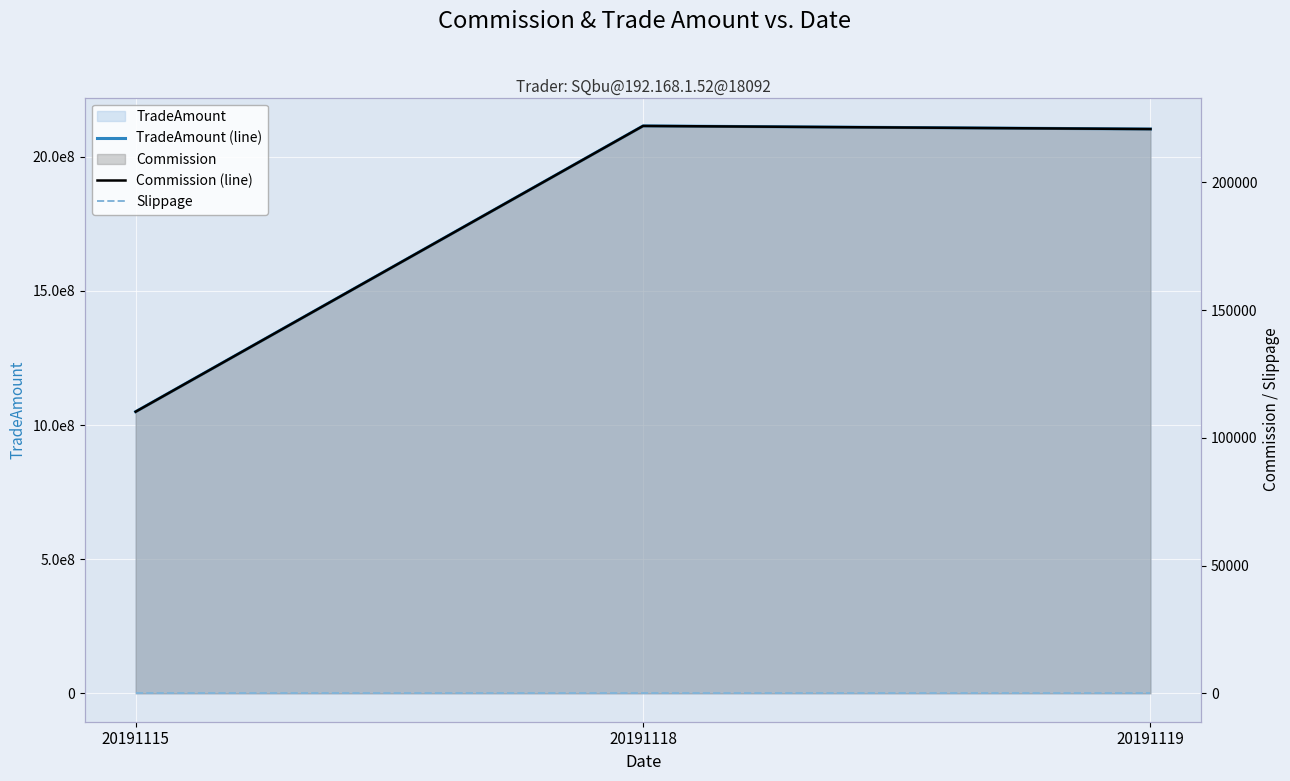

Which has a higher value, 20191118 or 20191115?

20191118